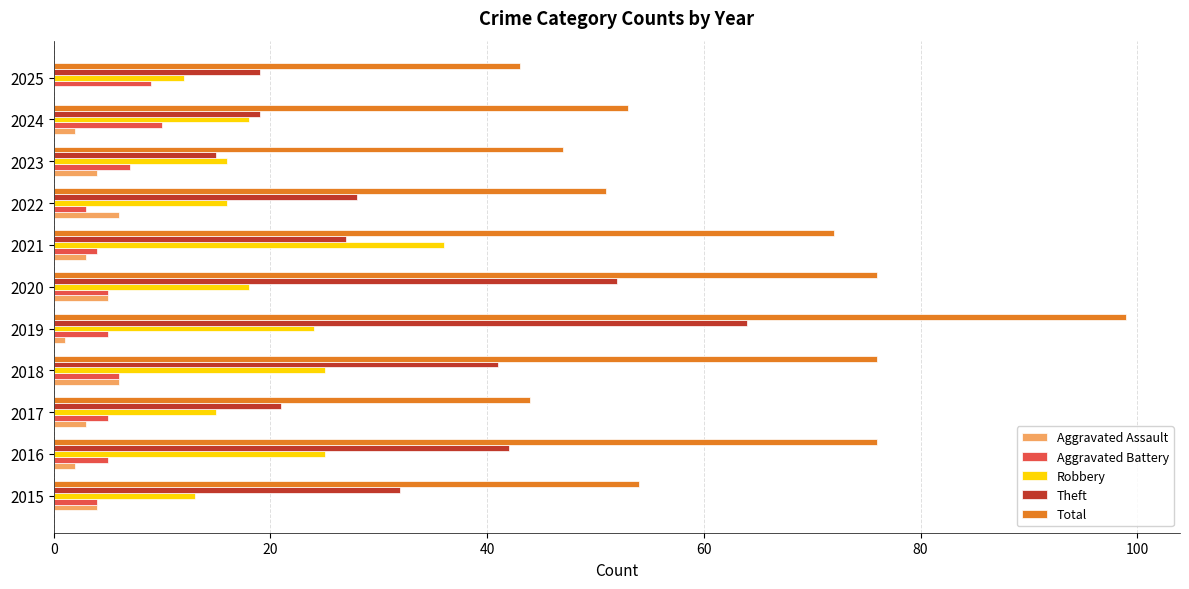

Where is Aggravated Battery nearest to the value 6?

2018